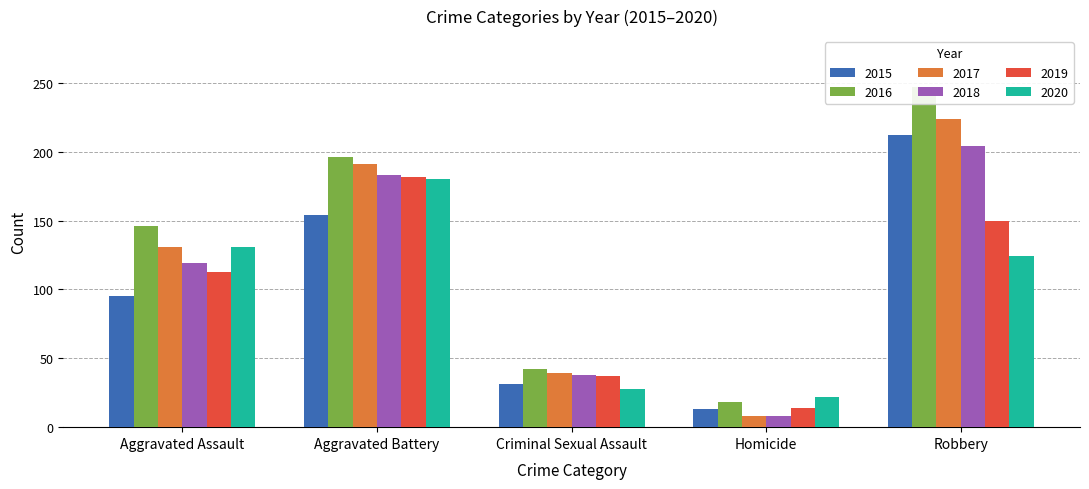

What is the maximum value for 2019?

182